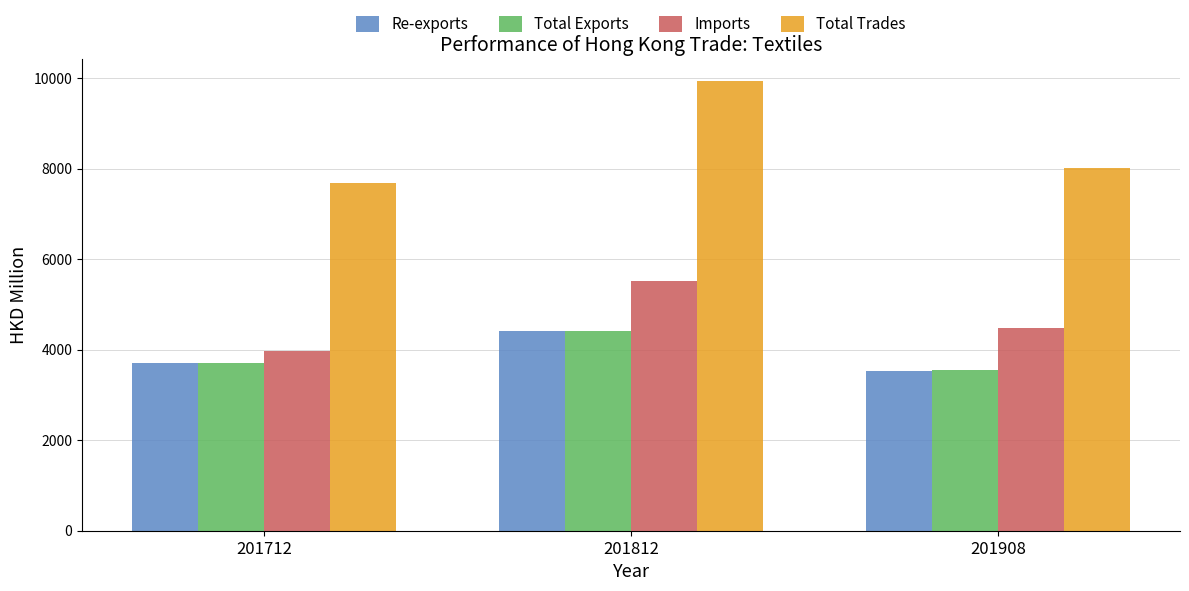

The Re-exports series shows 3539.5 at 201908. True or false?

True